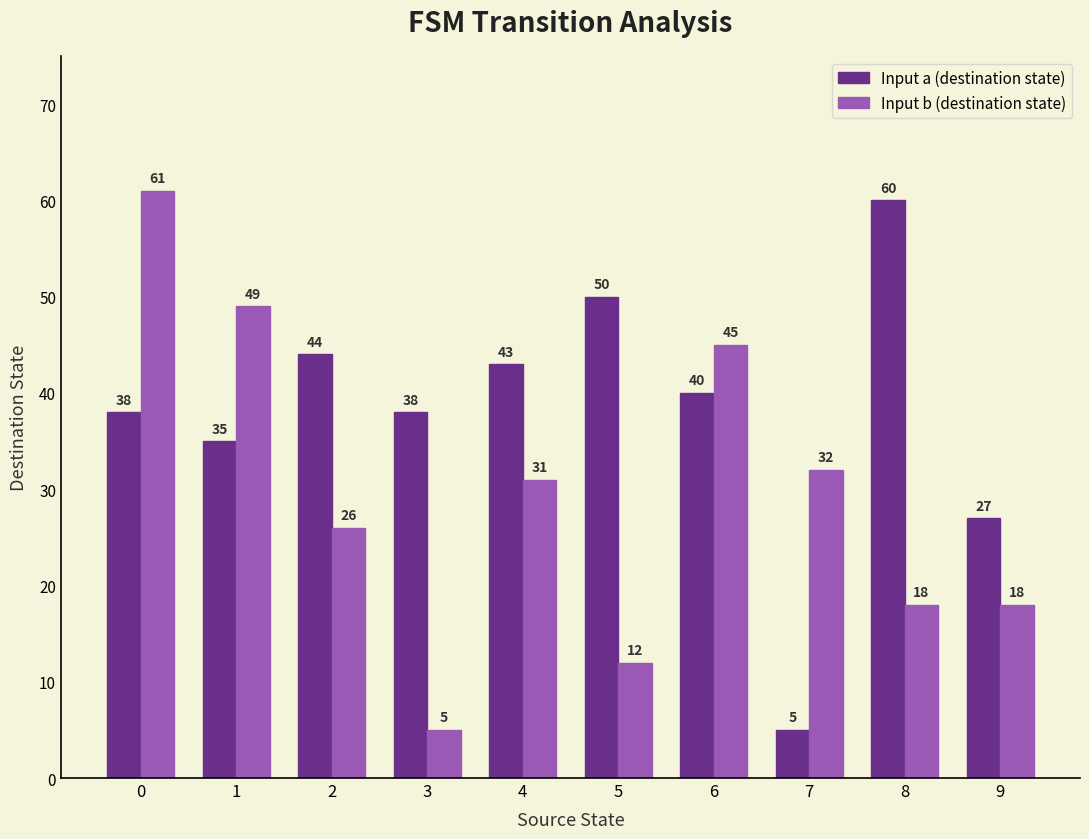

At which label does Input a (destination state) first exceed 40?

2